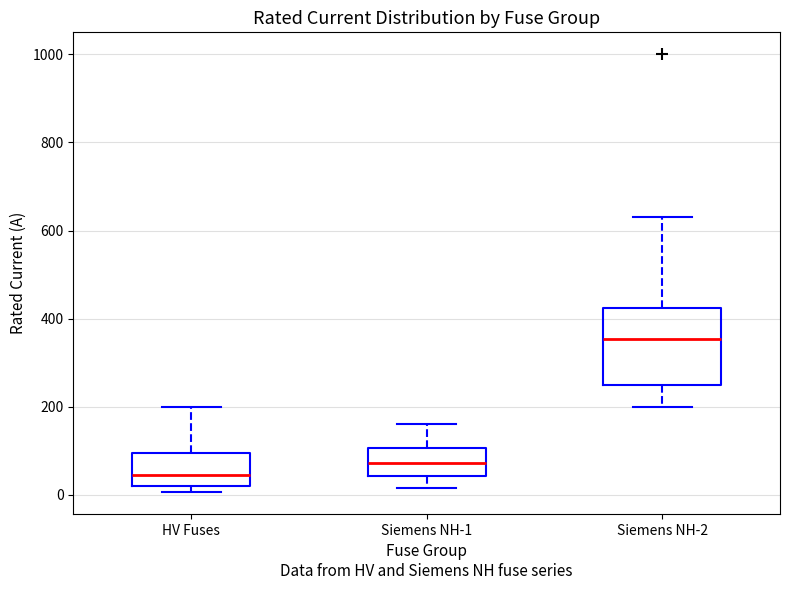

Reading left to right, read every box against the y-axis: the position of its median line, the range the box covers, and the ends of its whiskers. The values are not printed on the chart, so give them approximately, as read against the axis.

HV Fuses: median 40, box 20 to 100, whiskers 0 to 200
Siemens NH-1: median 80, box 40 to 100, whiskers 20 to 160
Siemens NH-2: median 360, box 260 to 420, whiskers 200 to 640